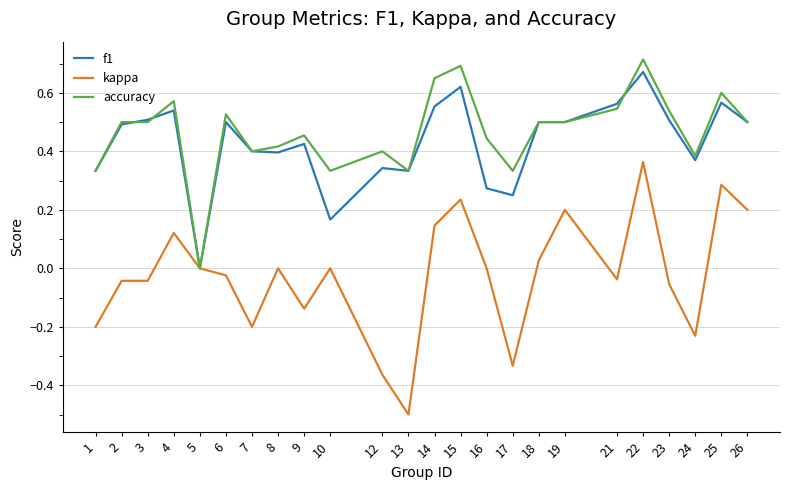

Is it true that kappa equals 0.0 at 18?

True